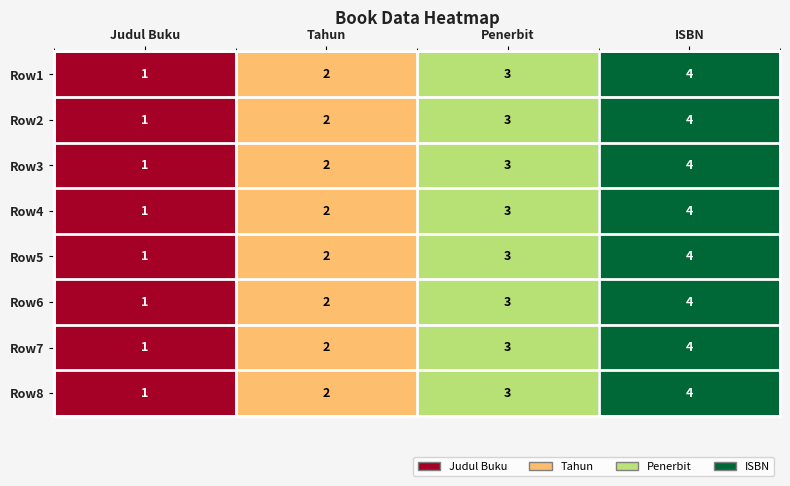

True or false: Row7 has a value of 1 at Judul Buku.

True